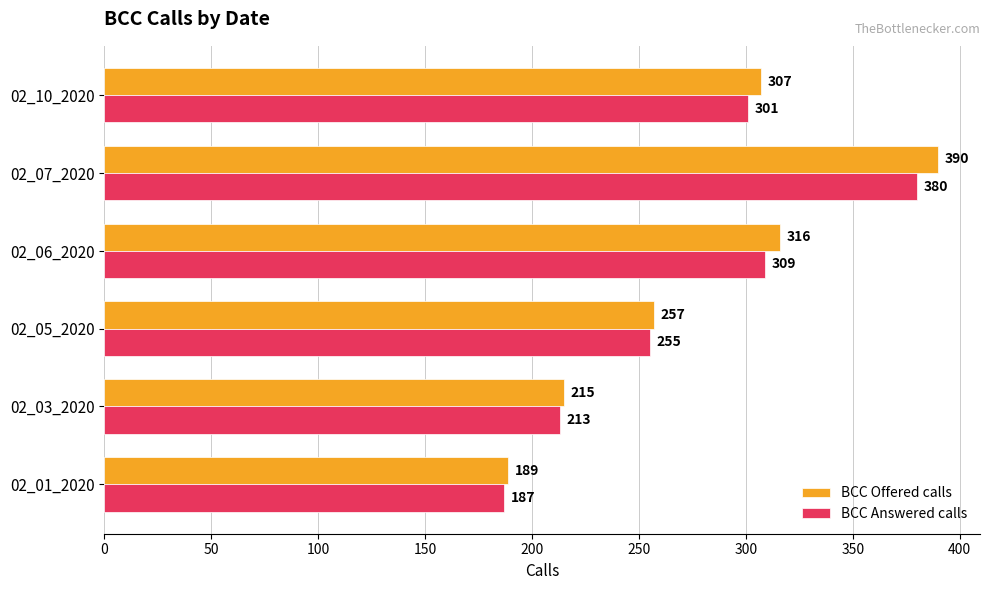

Rank the series by their maximum value, from highest to lowest.

BCC Offered calls, BCC Answered calls